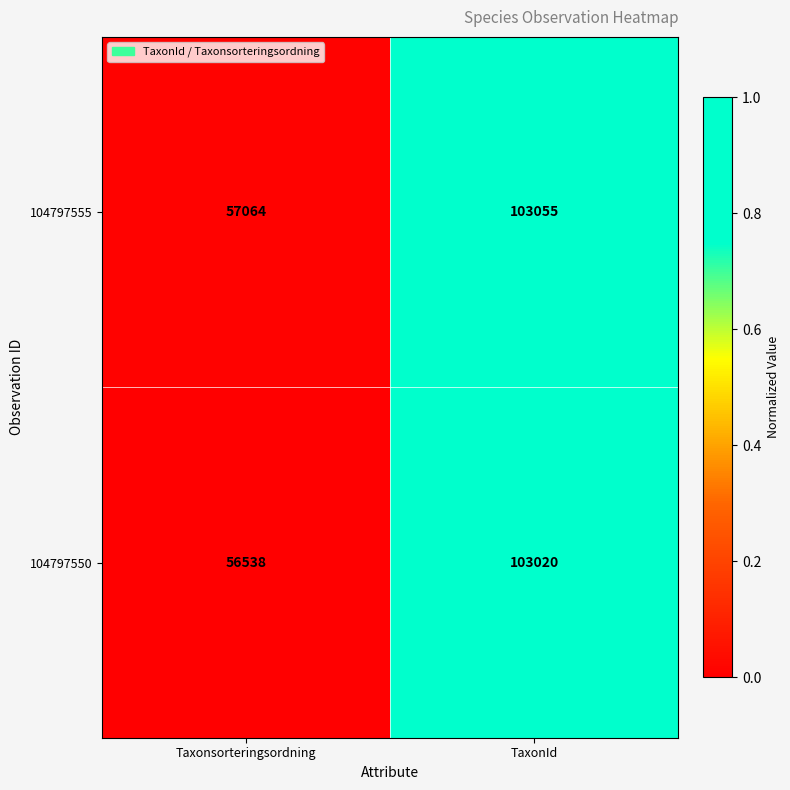

At which label is 104797550 closest to 79779?

Taxonsorteringsordning